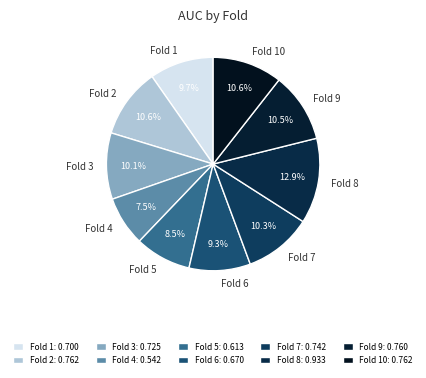

Does any single category account for the majority?

No